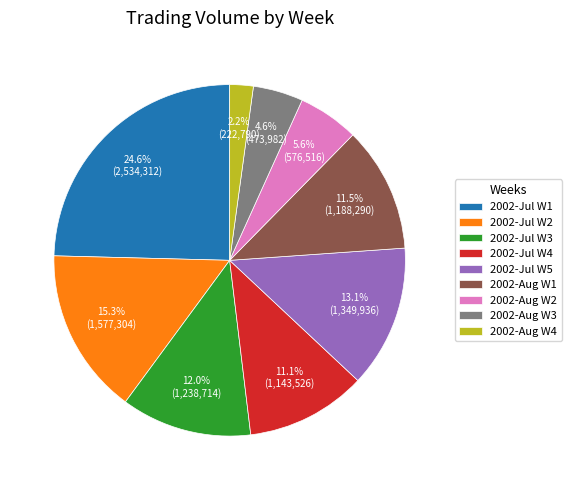

Does any single category account for the majority?

No